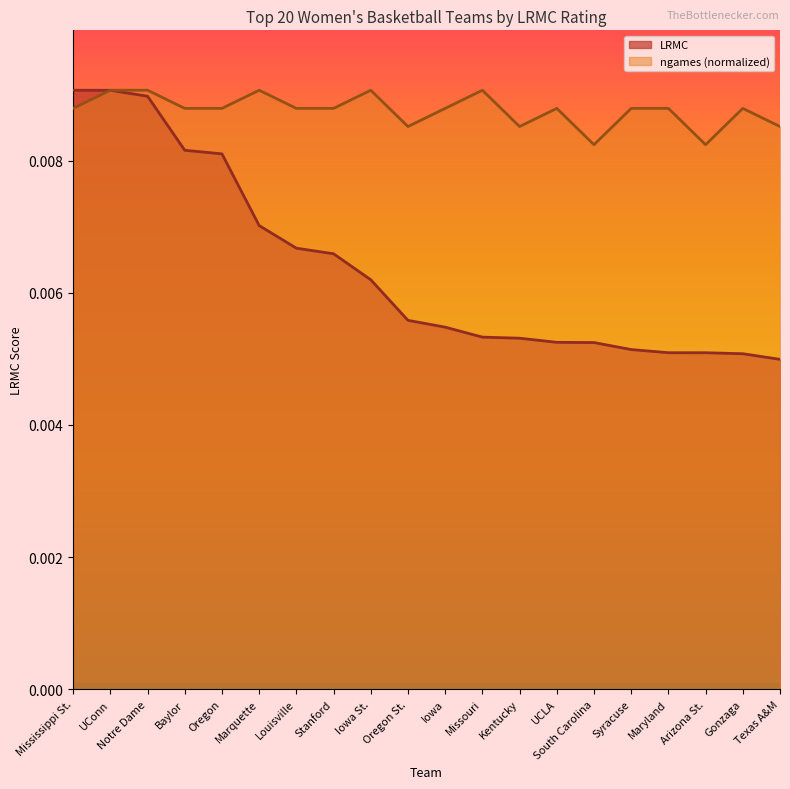

How many distinct data groups are displayed?

2